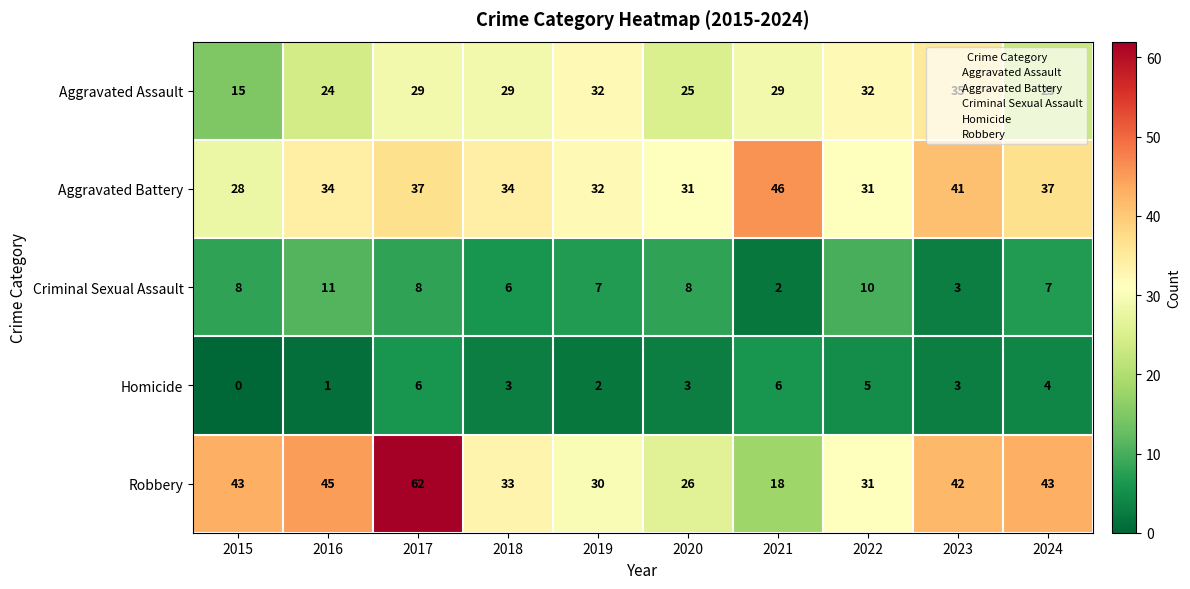

The Homicide series shows 1 at 2016. True or false?

True